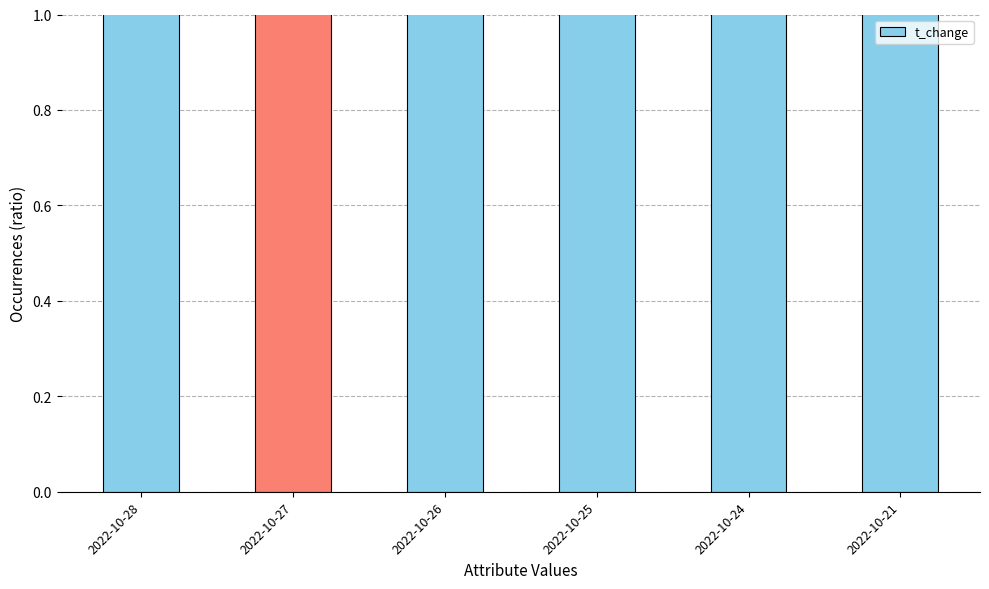

At which category does the chart reach its peak across all series?

2022-10-27